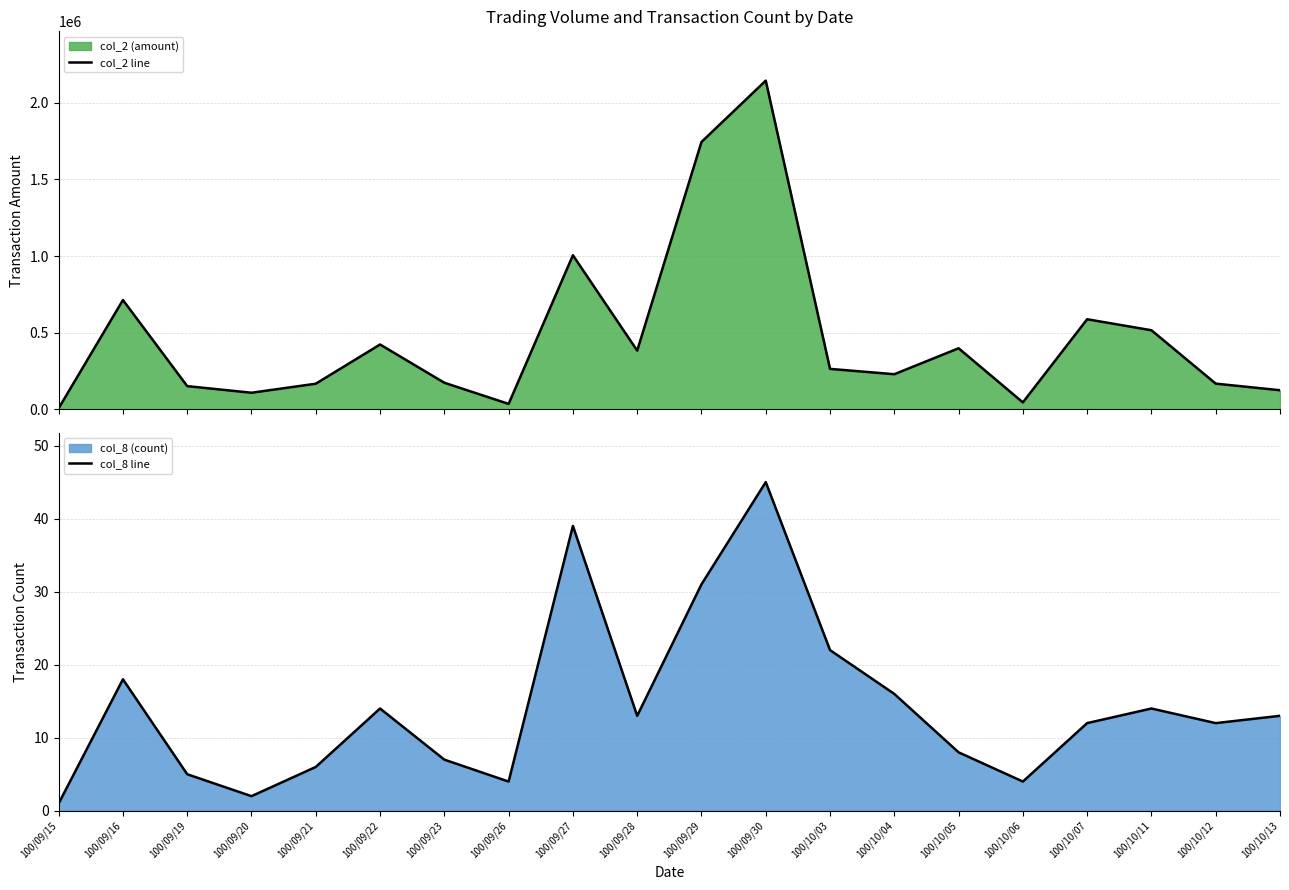

How many interior local peaks does the col_8 line series have?

5